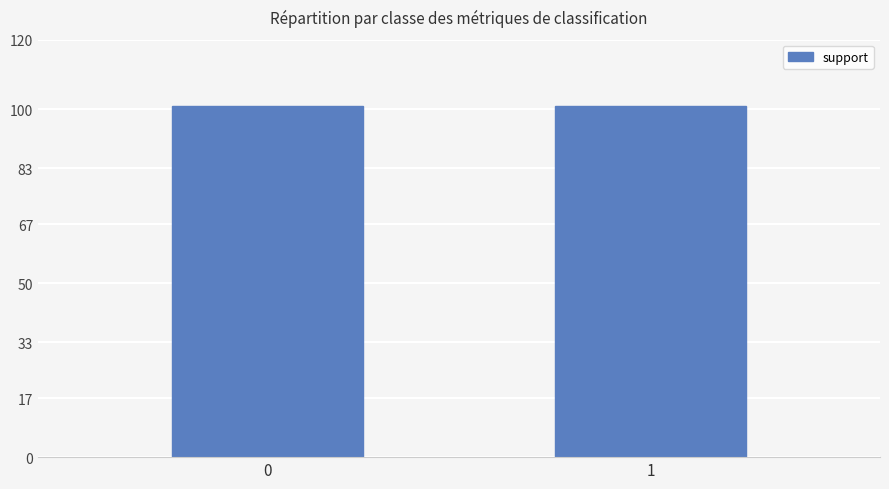

Which series has the largest total across all categories?

support